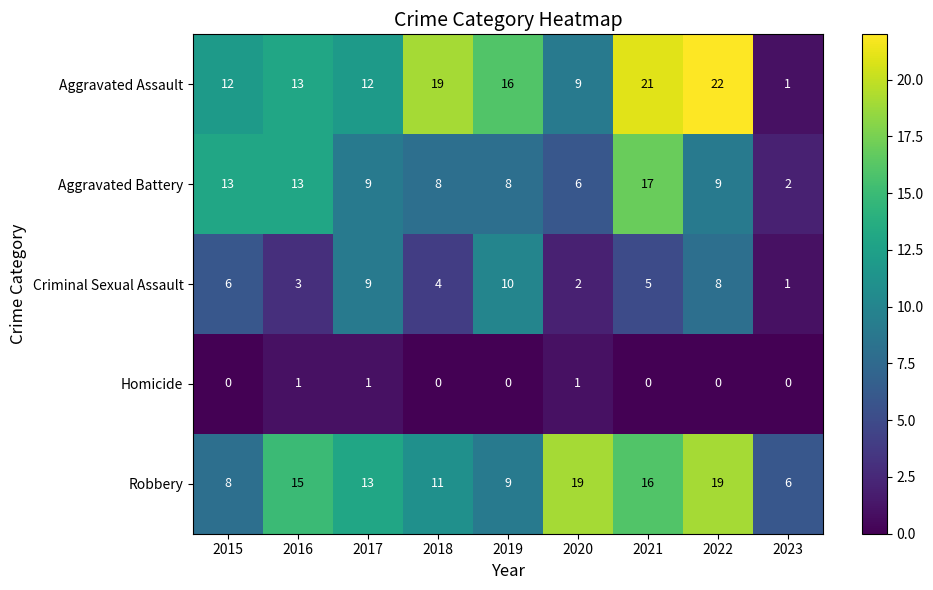

List the series in order of their peak value, highest first.

Aggravated Assault, Robbery, Aggravated Battery, Criminal Sexual Assault, Homicide